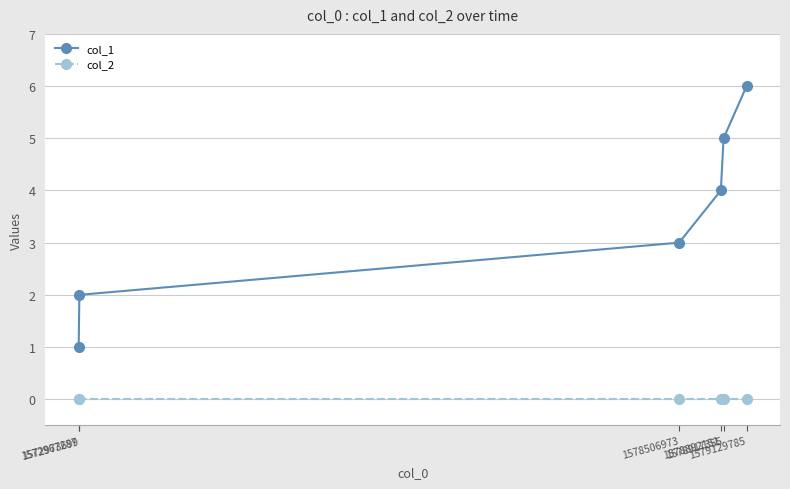

Does the chart display data point markers on the line(s)?

Yes